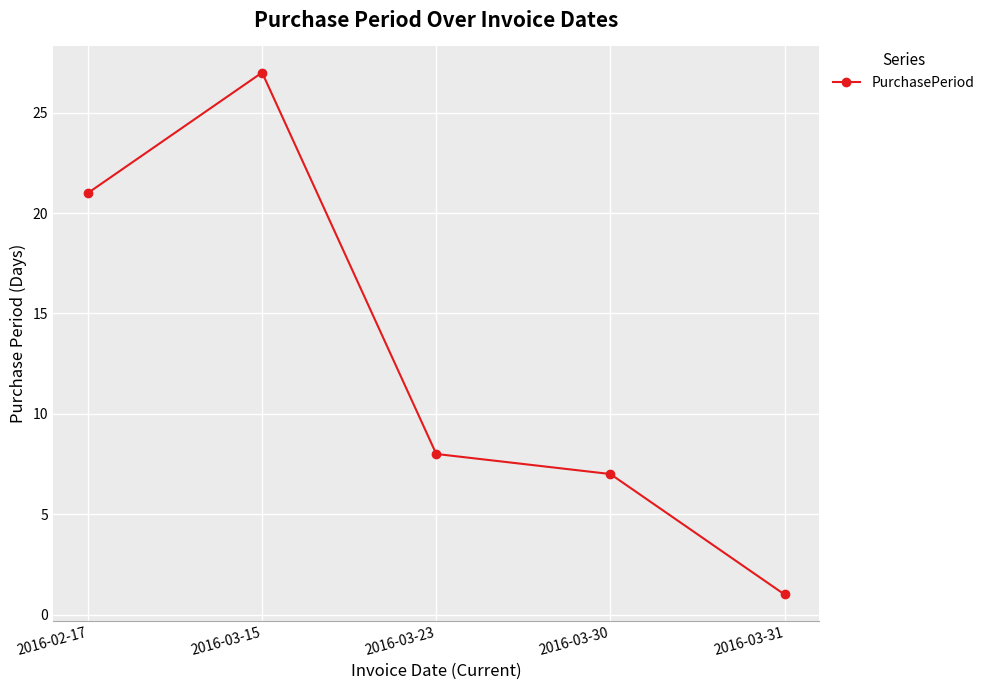

The value at 2016-03-31 is 0. True or false?

False